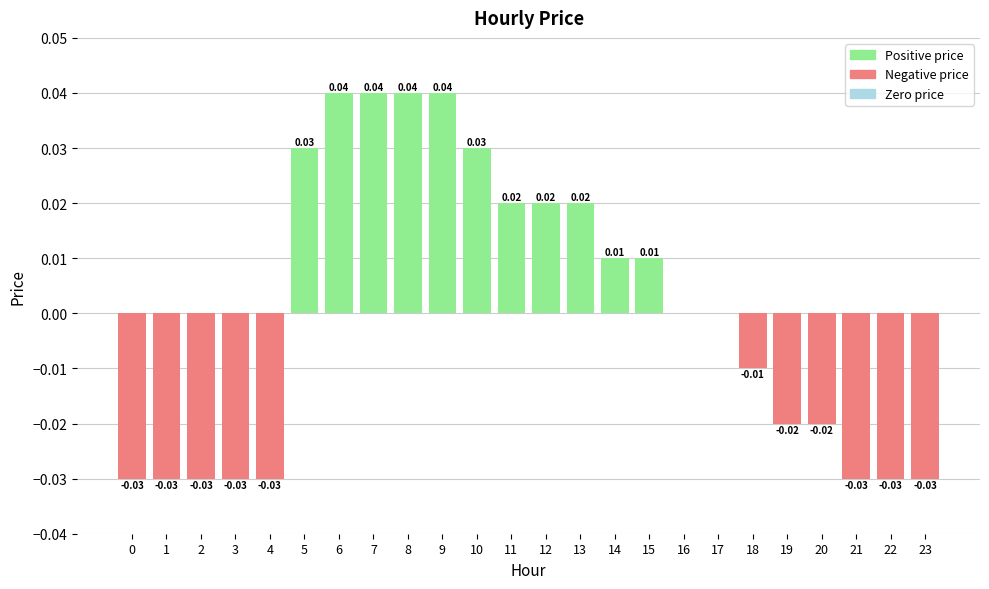

At which label does the data first exceed 0?

5